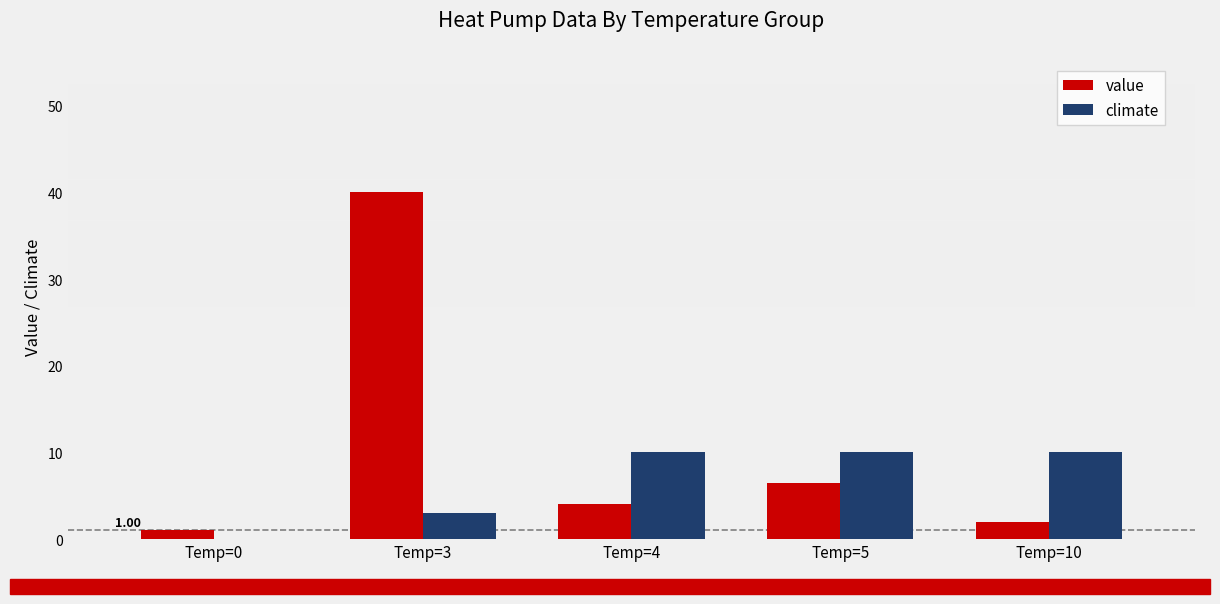

Between Temp=3 and Temp=5, which series saw the biggest shift?

value